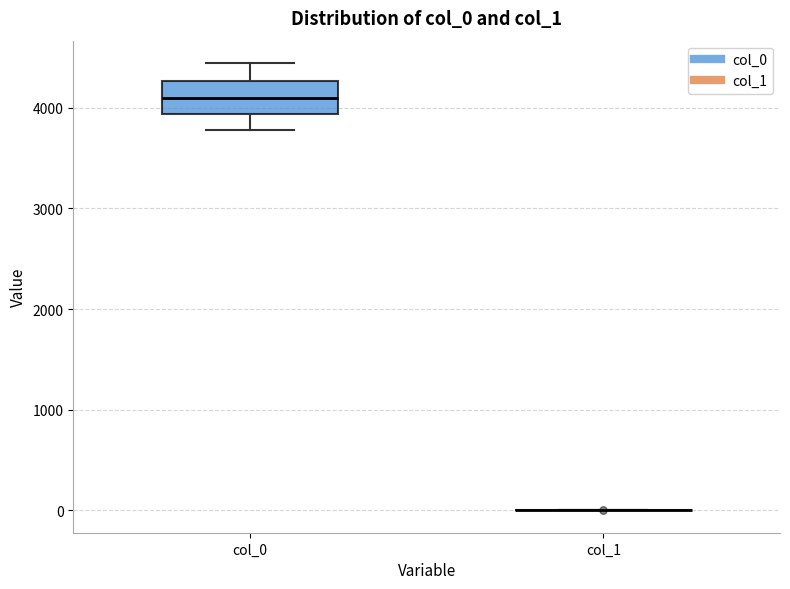

Comparing the boxes themselves (not the whiskers), which one is the tallest?

col_0